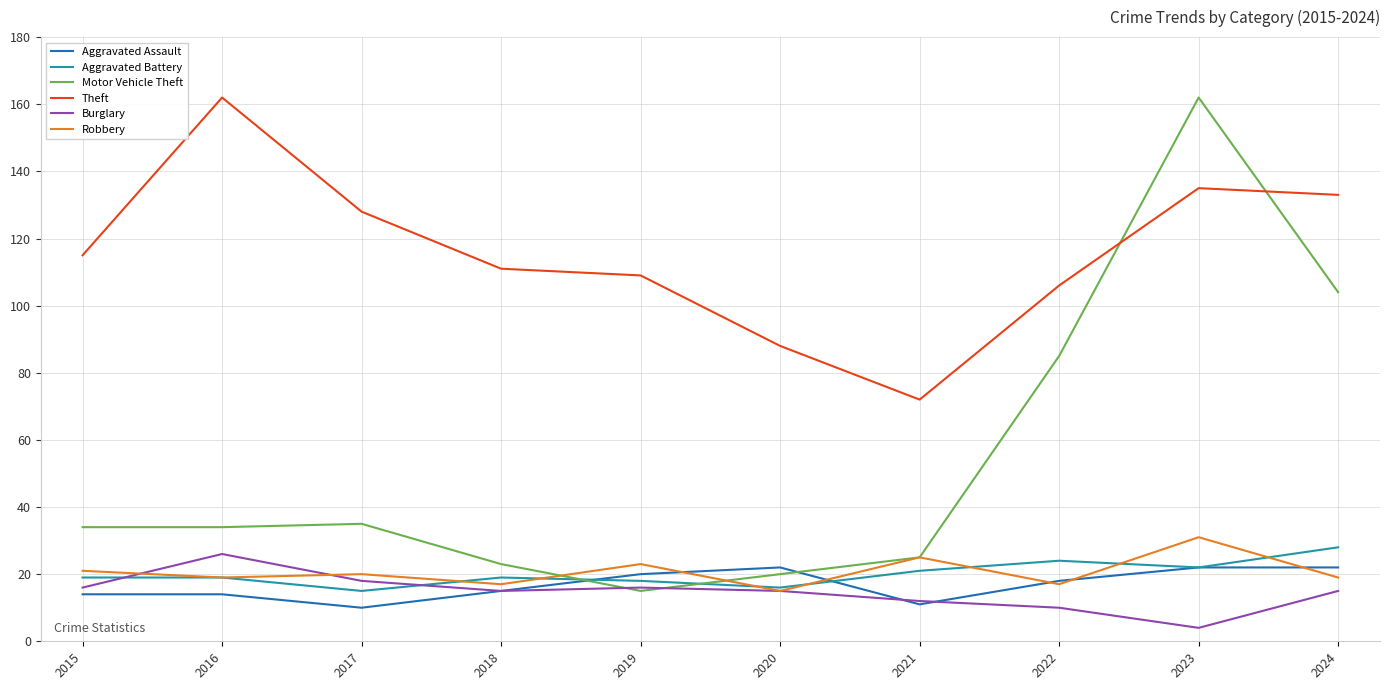

At which category is the sum across all series the highest?

2023